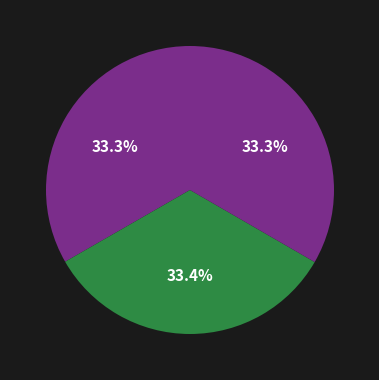

How many slices are in this pie chart?

3